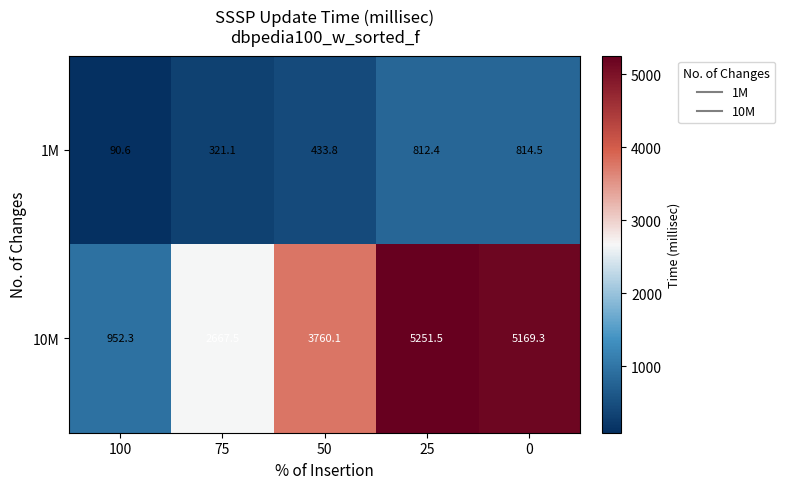

What is the sum of all 1M values?

2472.4